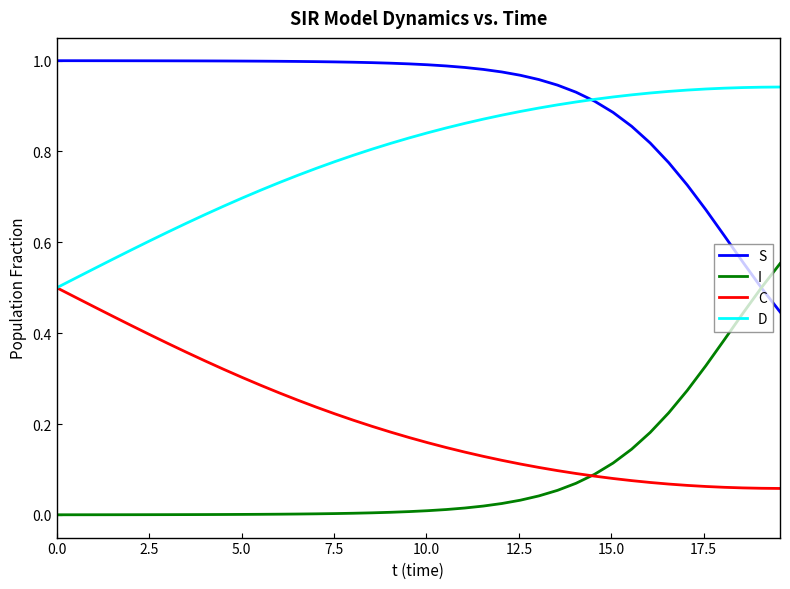

True or false: I and S cross at least once.

True